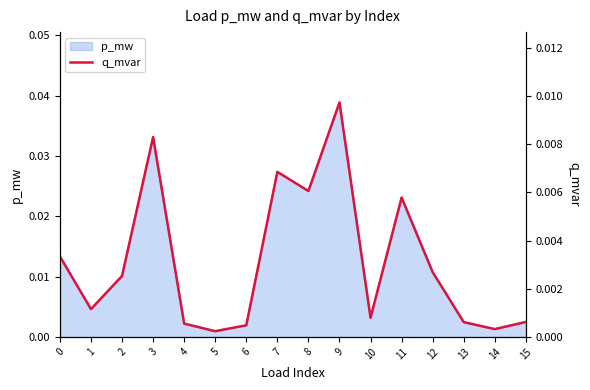

How many lines are shown in the chart?

1